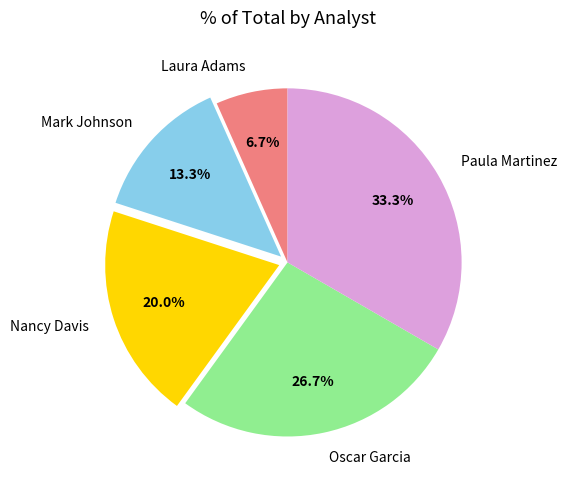

Between Mark Johnson and Nancy Davis, which is larger?

Nancy Davis